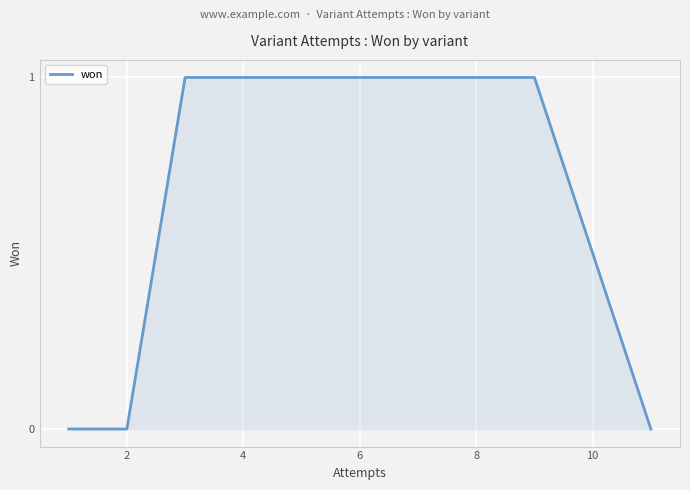

What is the value of the 6th point from the left?

1